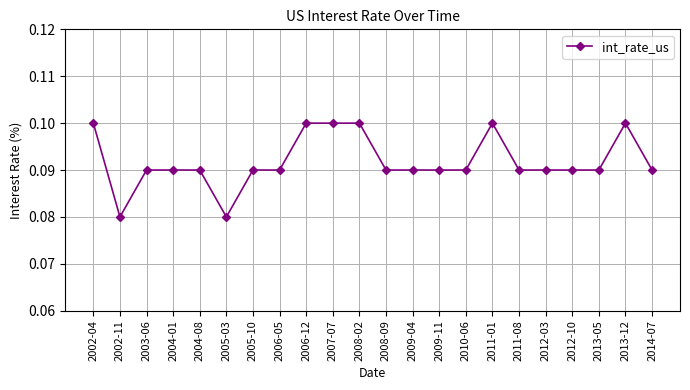

Where is the first local minimum?

2002-11